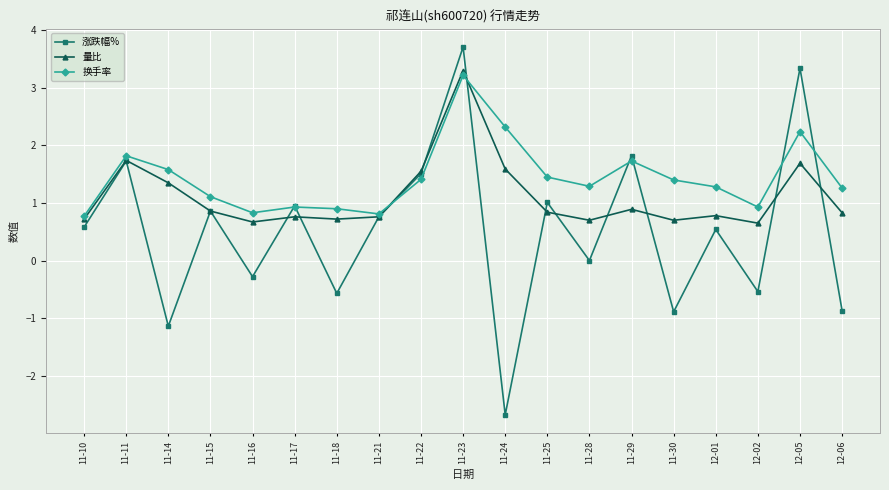

At 12-06, list the series in order from smallest to largest.

涨跌幅%, 量比, 换手率